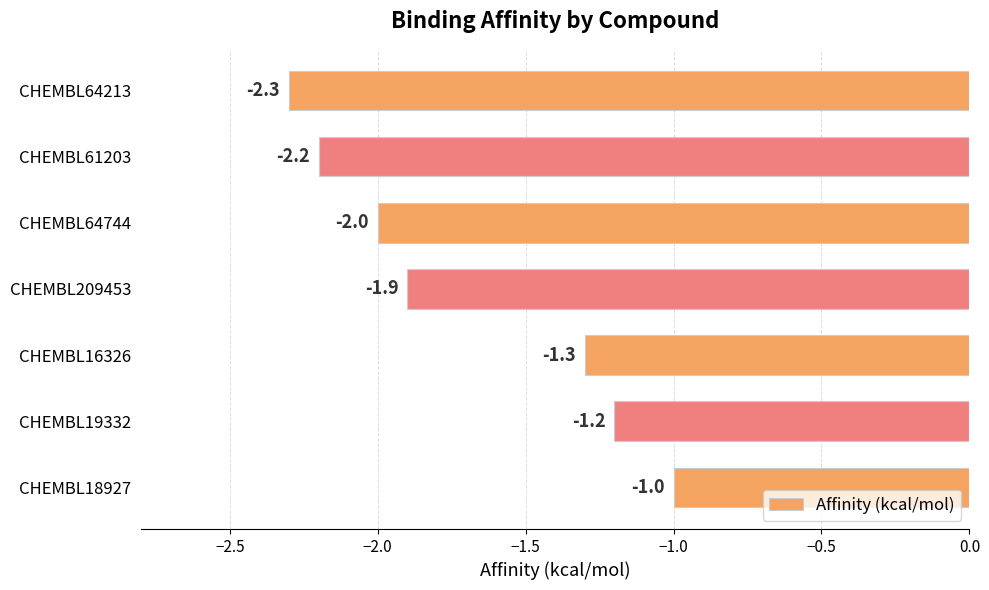

What is the average value?

-1.7